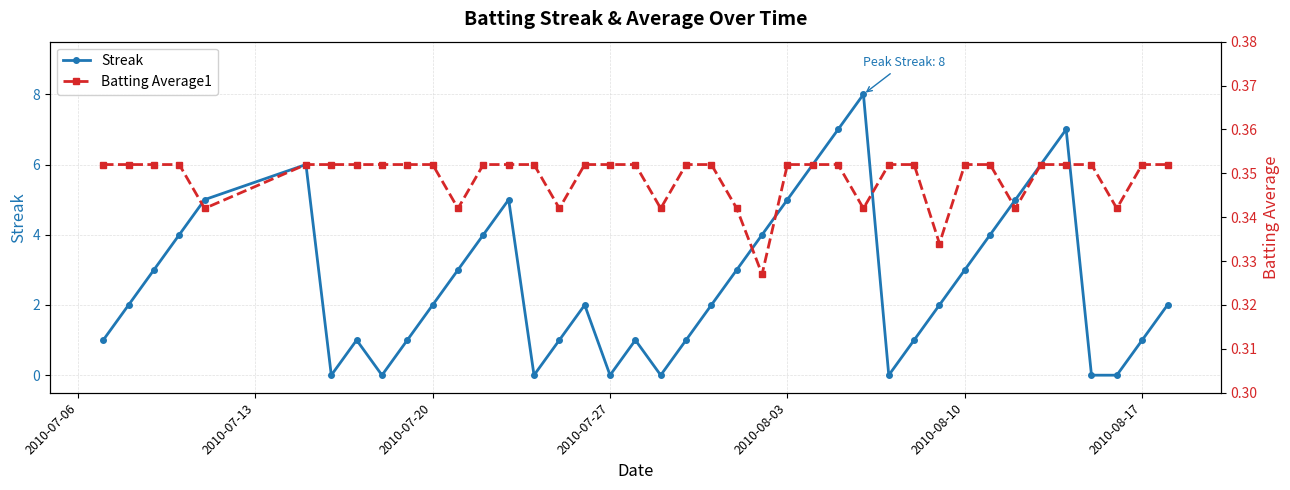

What is the sum of all Batting Average1 values?

14.0